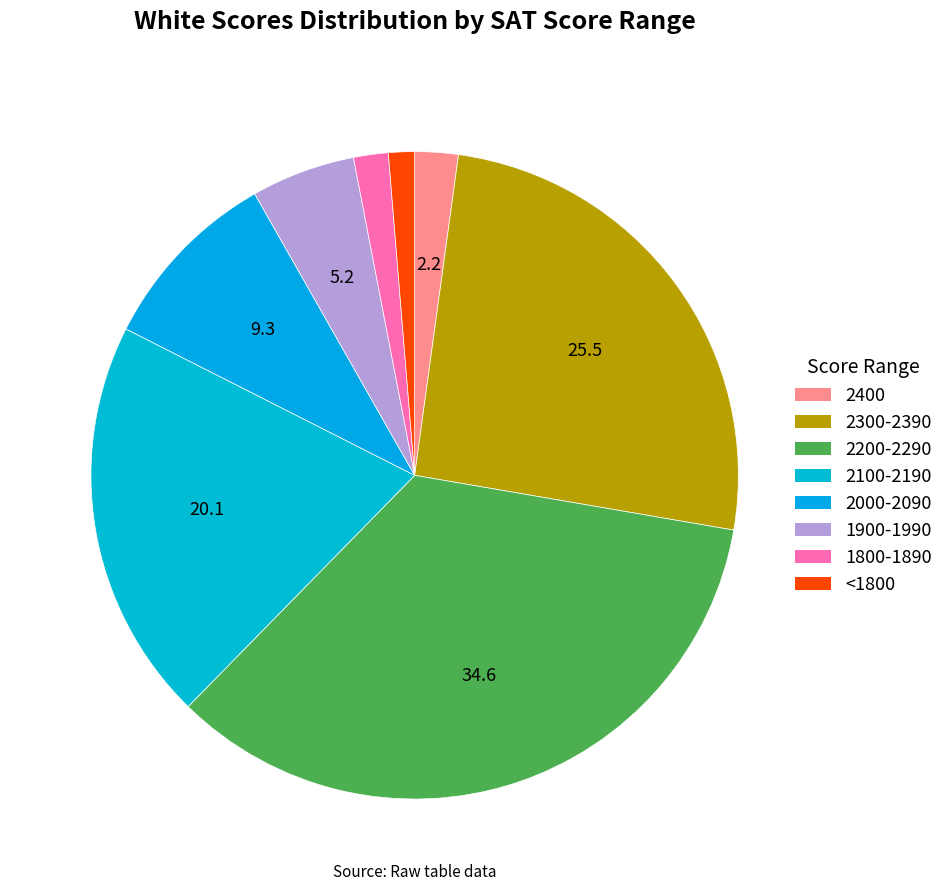

How many slices are in this pie chart?

8